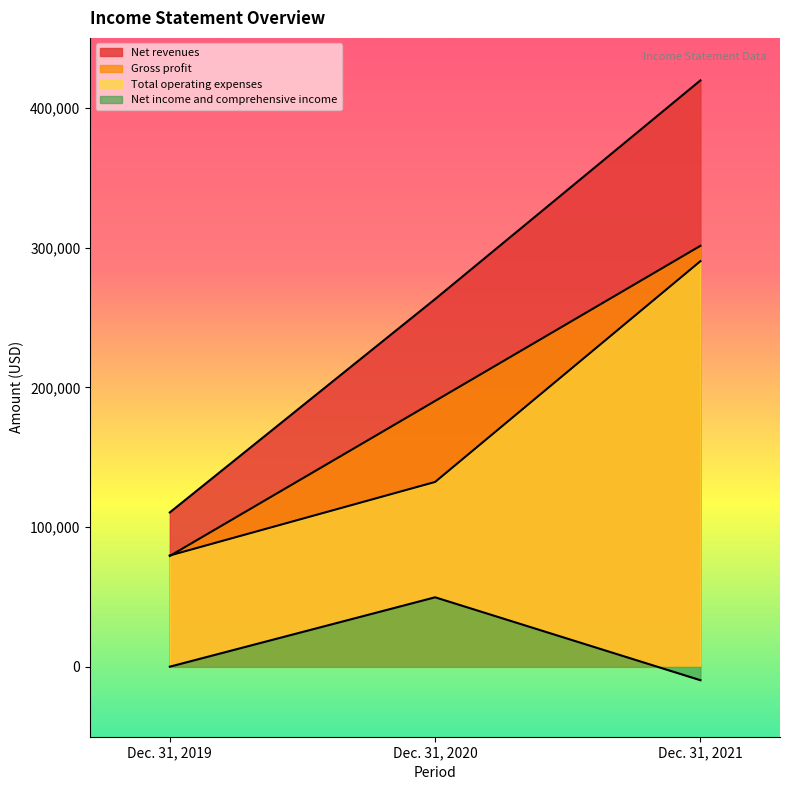

What is the average value of the Gross profit series?

190260